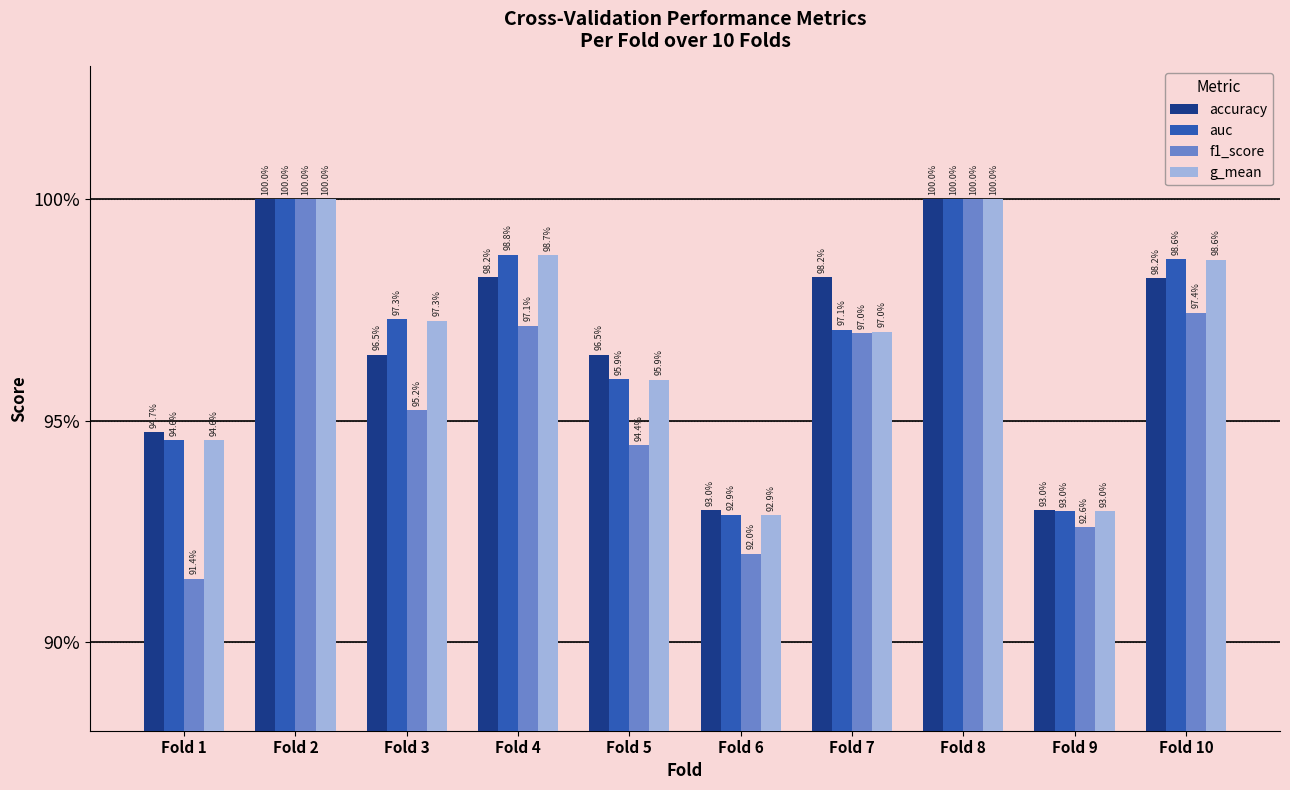

What is the total value across all series at Fold 5?

3.8